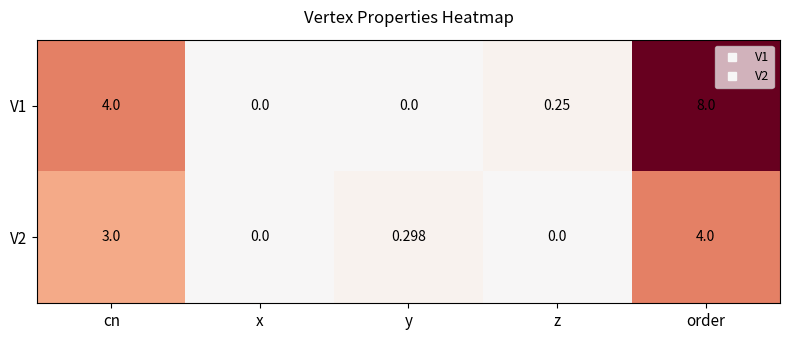

At which label does V1 reach its peak?

order